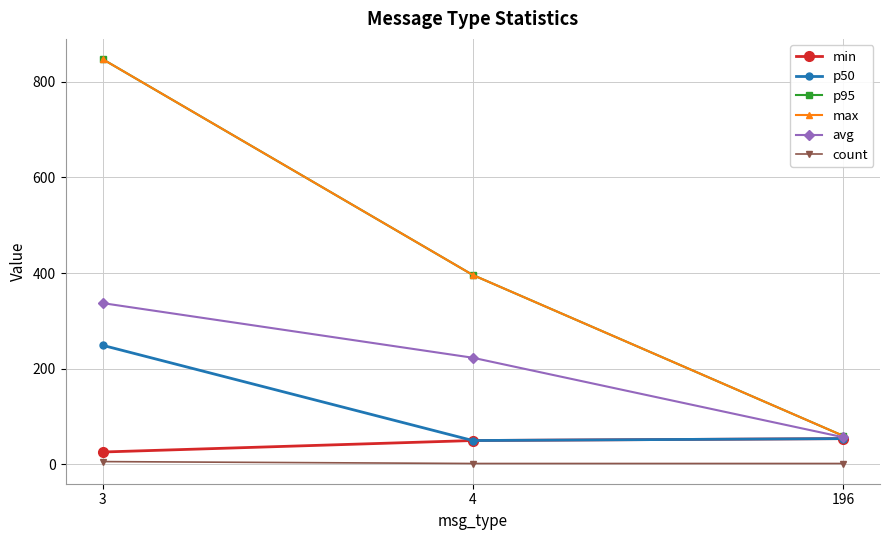

At which label does avg reach its minimum?

196